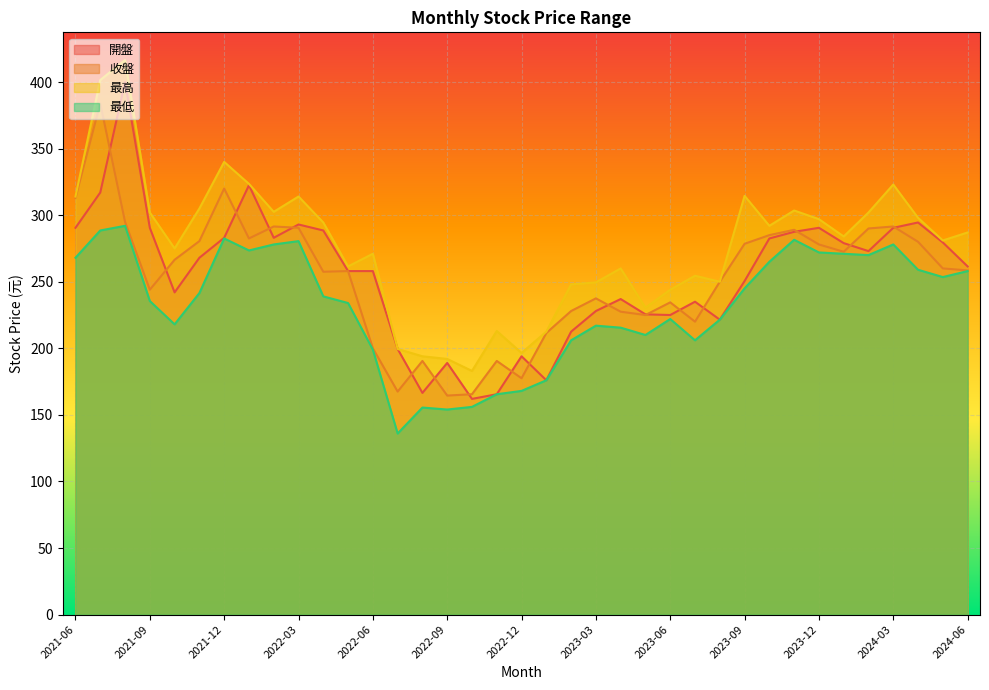

What is the total value across all series at 2023-03?

932.0